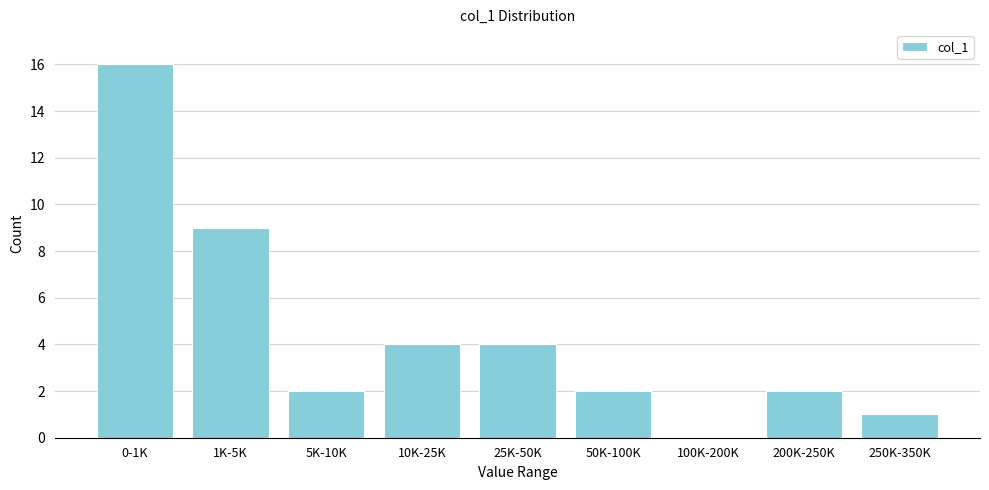

Reading right to left, list all the values displayed in this chart.

250K-350K=1	200K-250K=2	100K-200K=0	50K-100K=2	25K-50K=4	10K-25K=4	5K-10K=2	1K-5K=9	0-1K=16